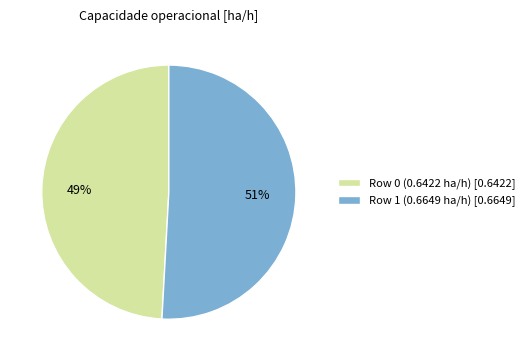

What is the largest slice in the pie chart?

Row 1 (0.6649 ha/h)